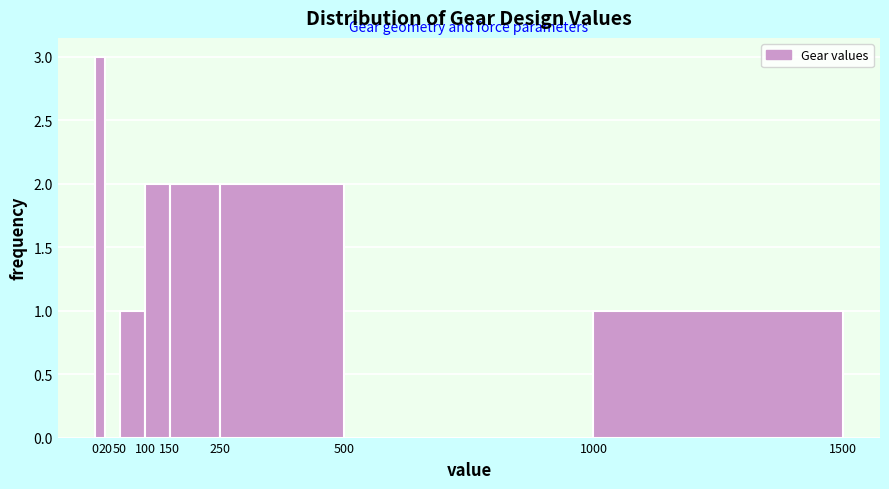

Reading left to right, transcribe this chart: for each bar, give the range it covers on the x-axis and its height. The values are not printed on the chart, so give them approximately, as read against the axis.

0 to 20: 3
20 to 50: 0
50 to 100: 1
100 to 150: 2
150 to 250: 2
250 to 500: 2
500 to 1000: 0
1000 to 1500: 1